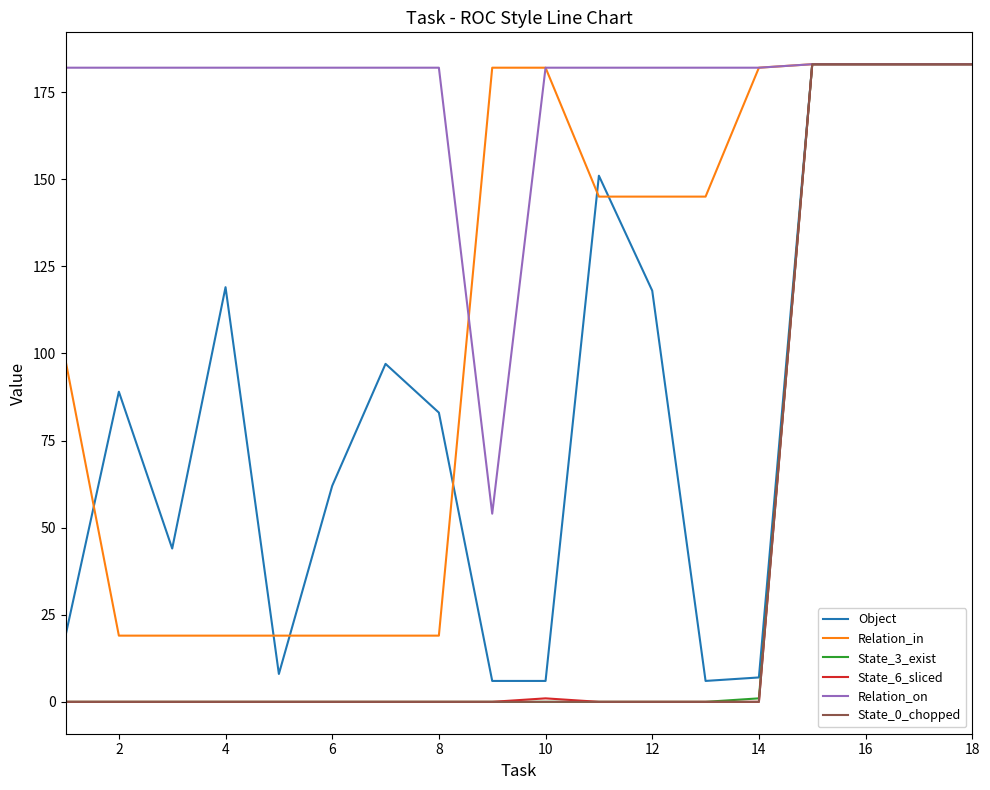

What is the maximum value for Relation_in?

183